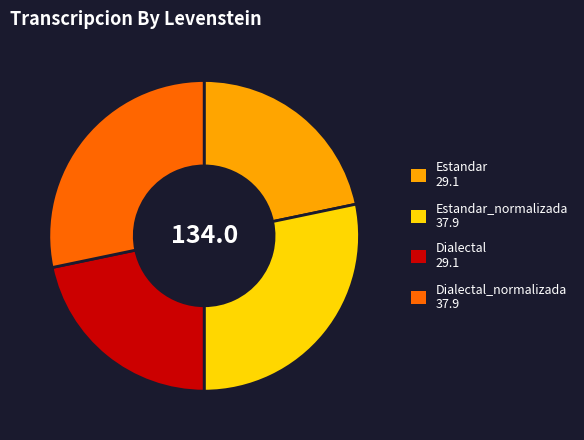

Does any single category account for the majority?

No